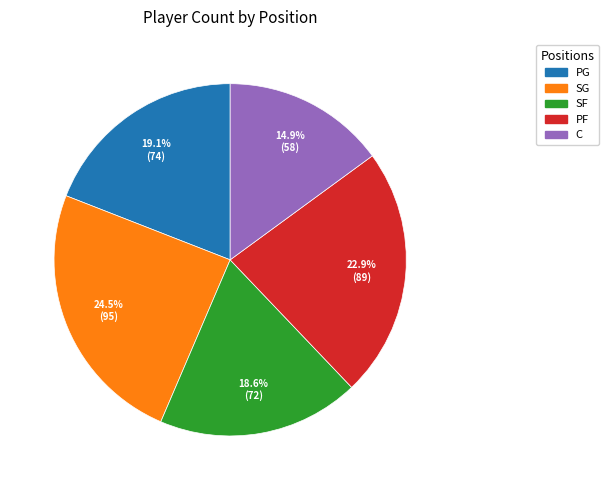

What percentage do PF and PG together represent?

42.0%